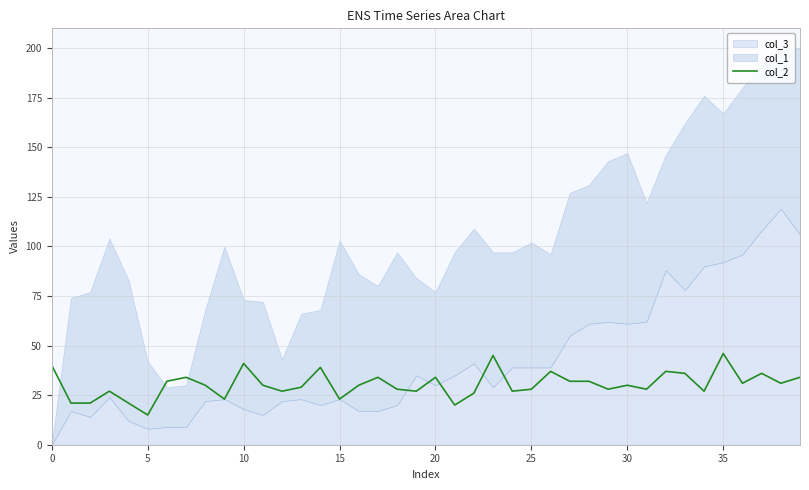

True or false: col_2 has a value of 23 at 15.

True